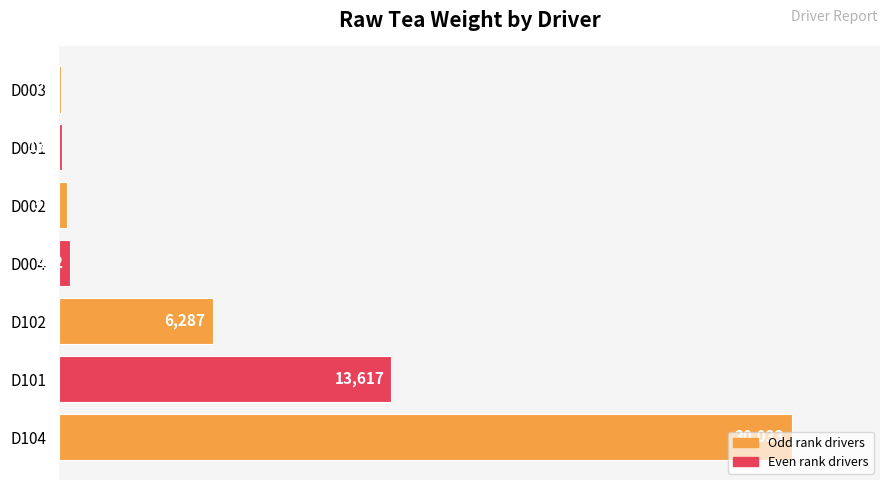

What is the greatest value displayed?

30033